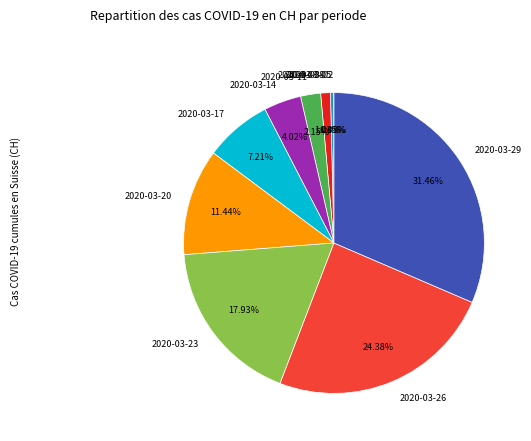

Do 2020-03-17 and 2020-03-29 together represent more than half of the pie?

No